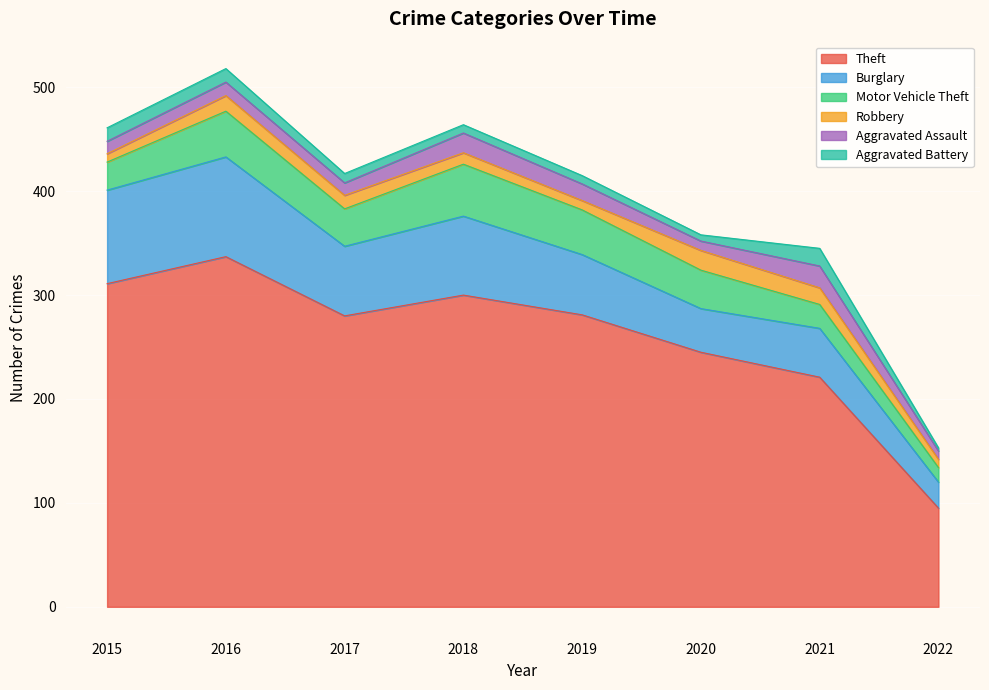

How many data points in Aggravated Battery are less than 9?

4